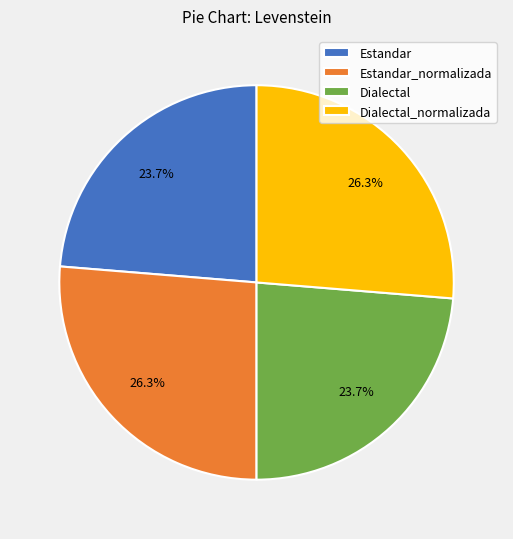

Is it true that Estandar is 18% of the pie?

False